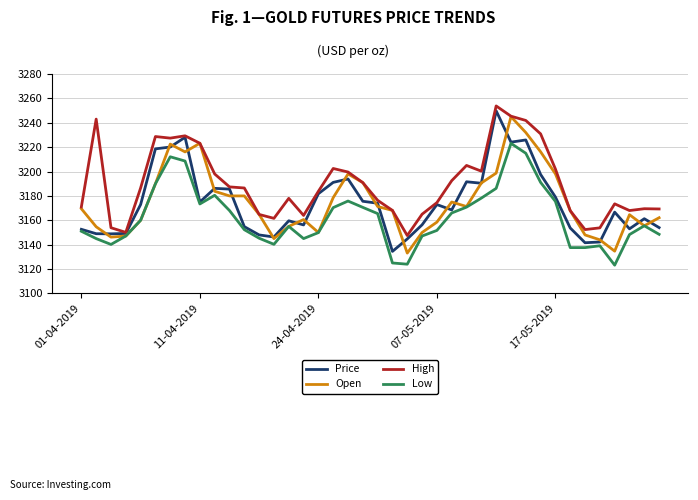

At how many categories does at least one series exceed 3218?

9